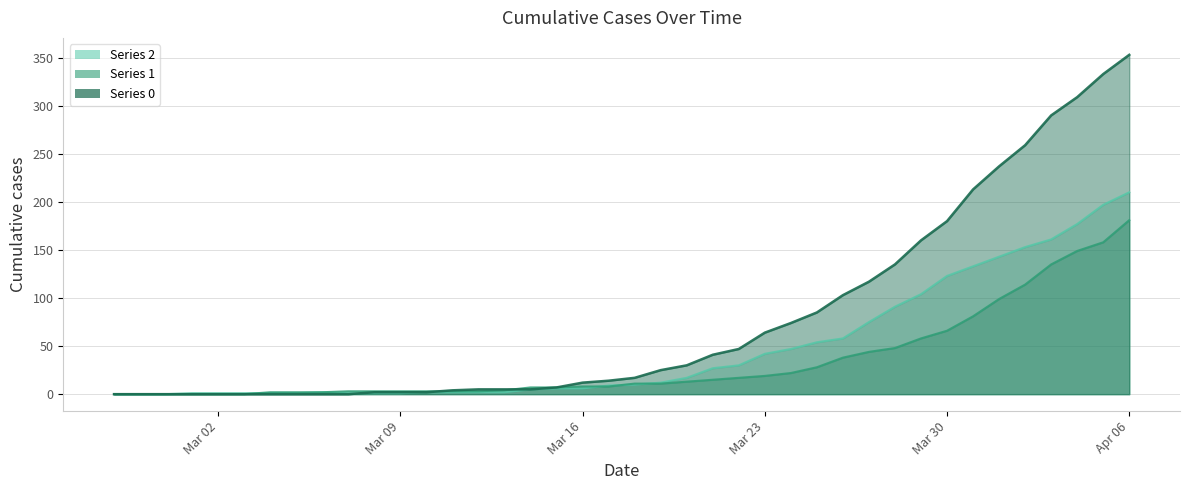

After their last crossing, which series has the higher values: 1 or 2?

2